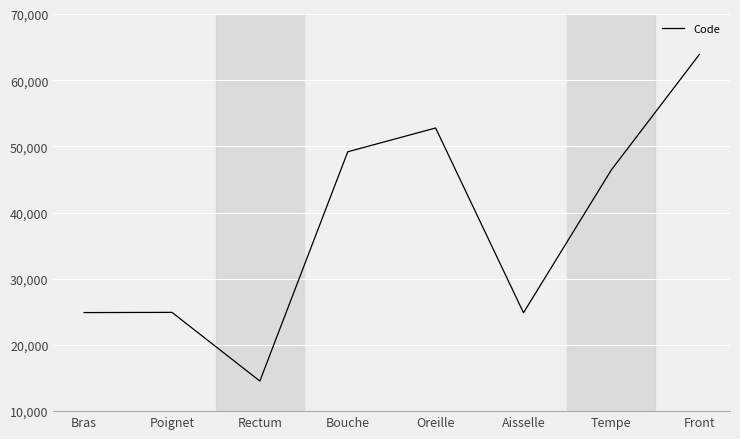

What is the sum of all values?

301498